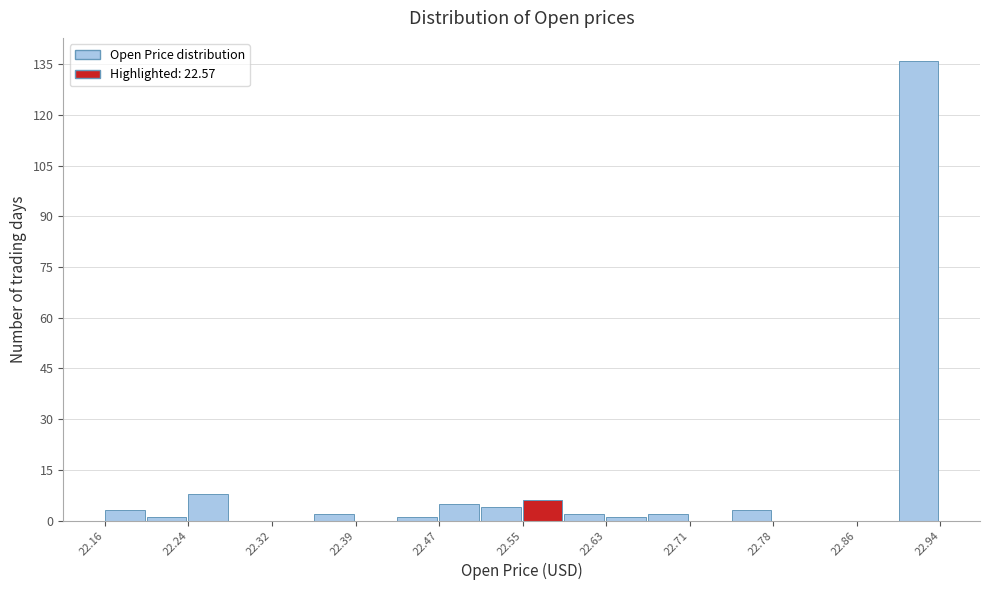

Around what value on the x-axis is the tallest bar? Give the approximate position of its centre, as read against the axis.

22.92